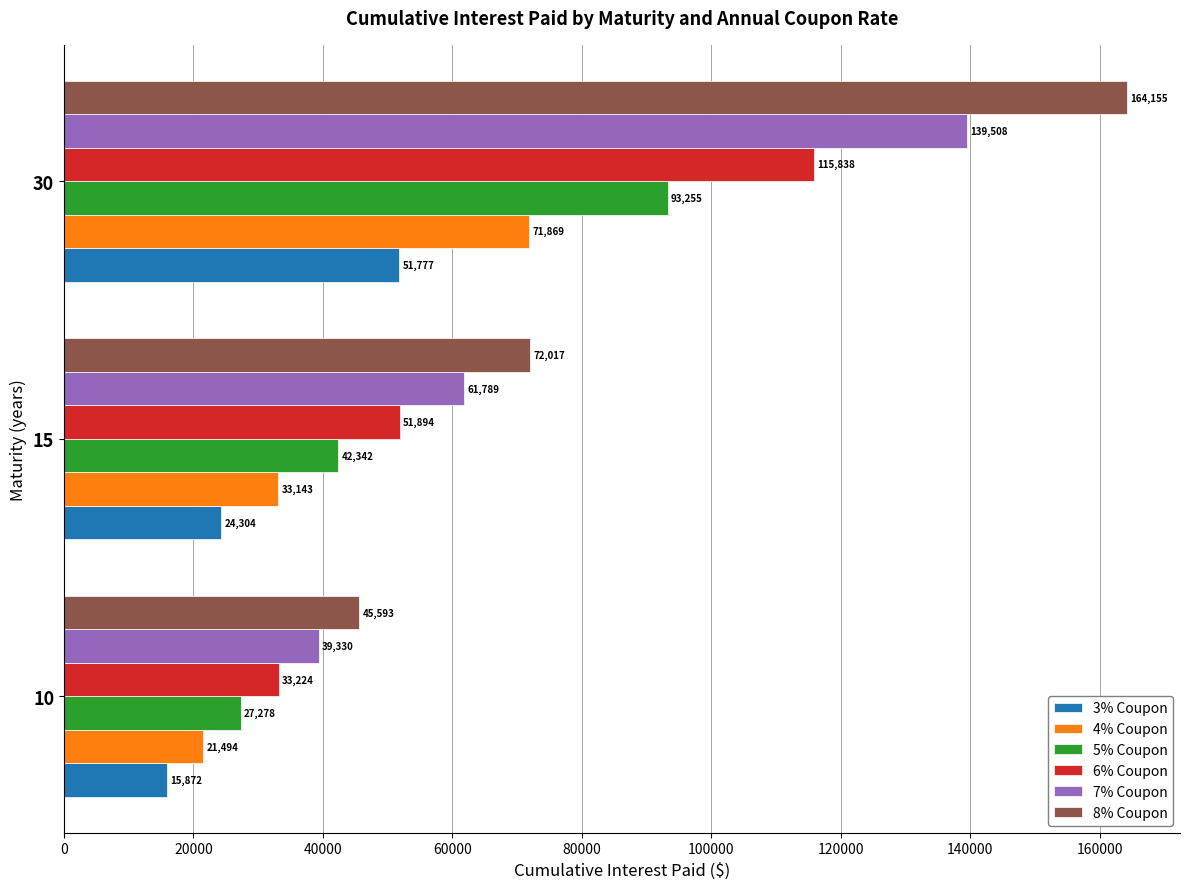

What is the sum of all 6% Coupon values?

200957.0